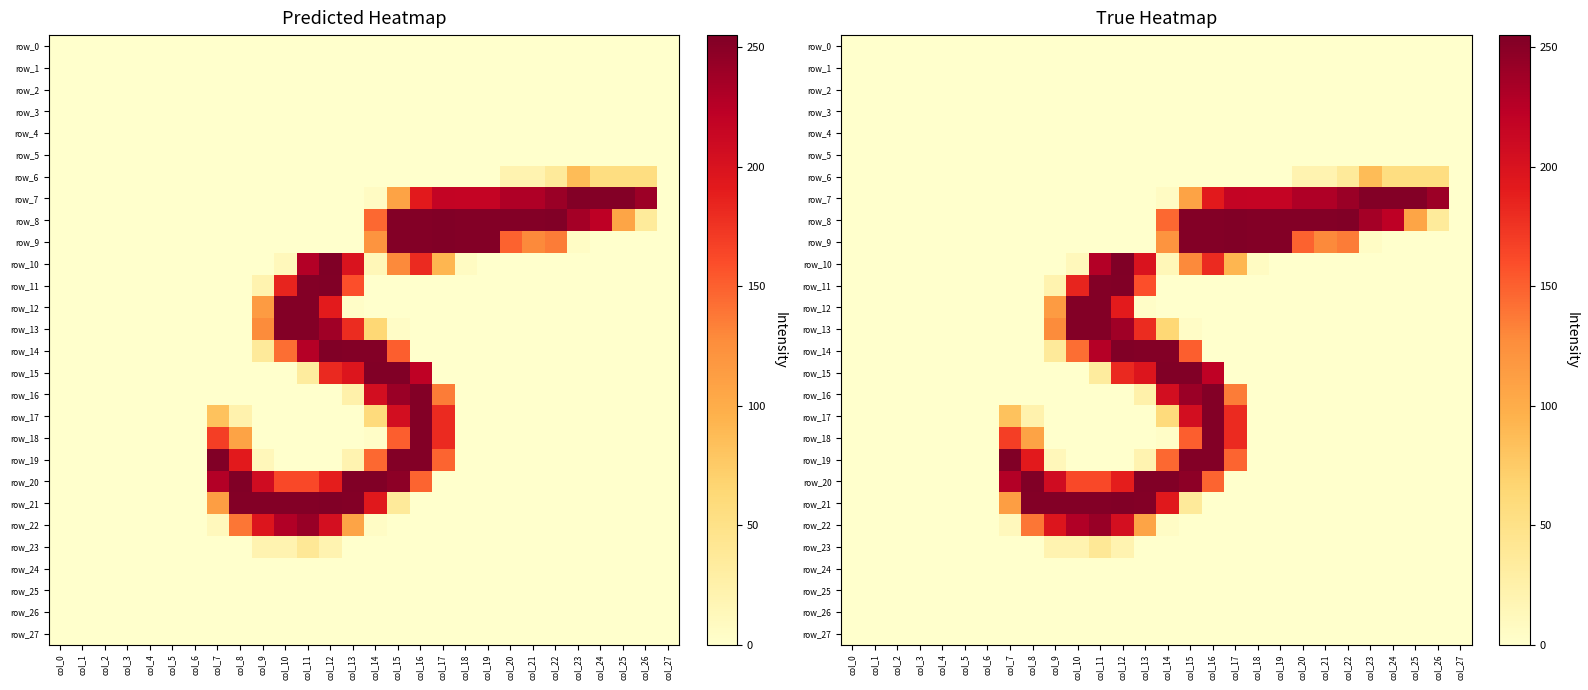

The value of row_8 at col_5 is 106. True or false?

False